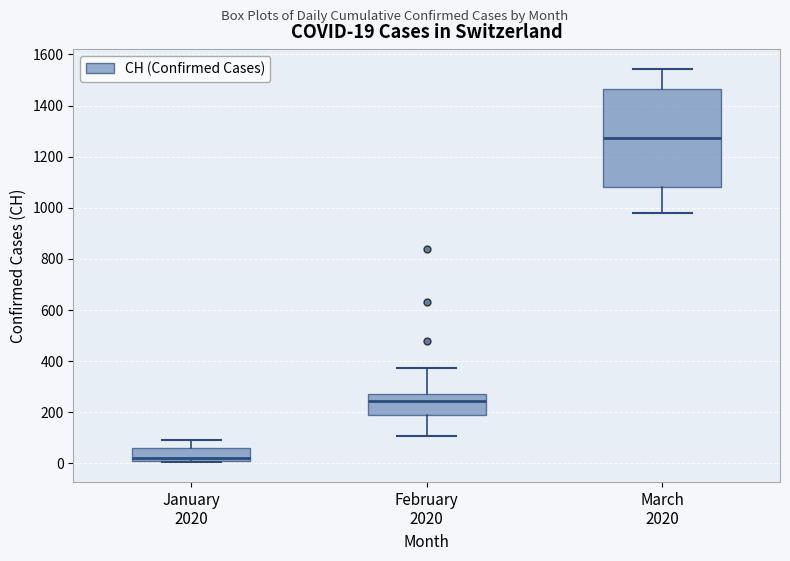

Which box has the lowest median line?

January 2020